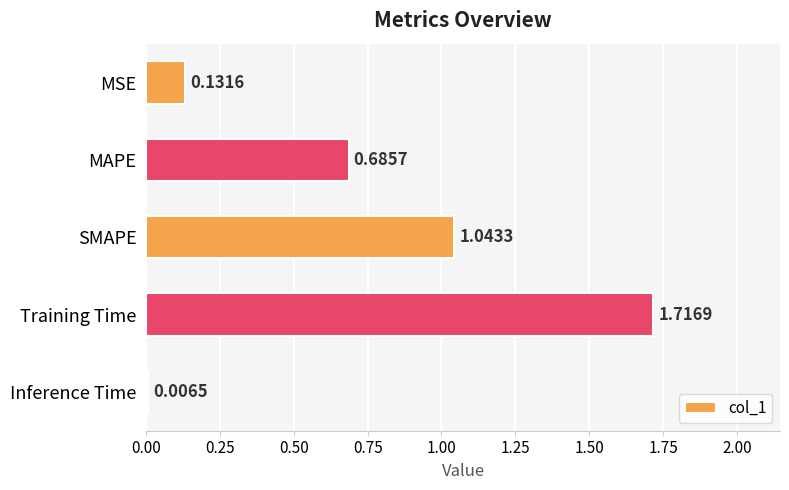

What is the difference between the maximum and second lowest values?

1.6